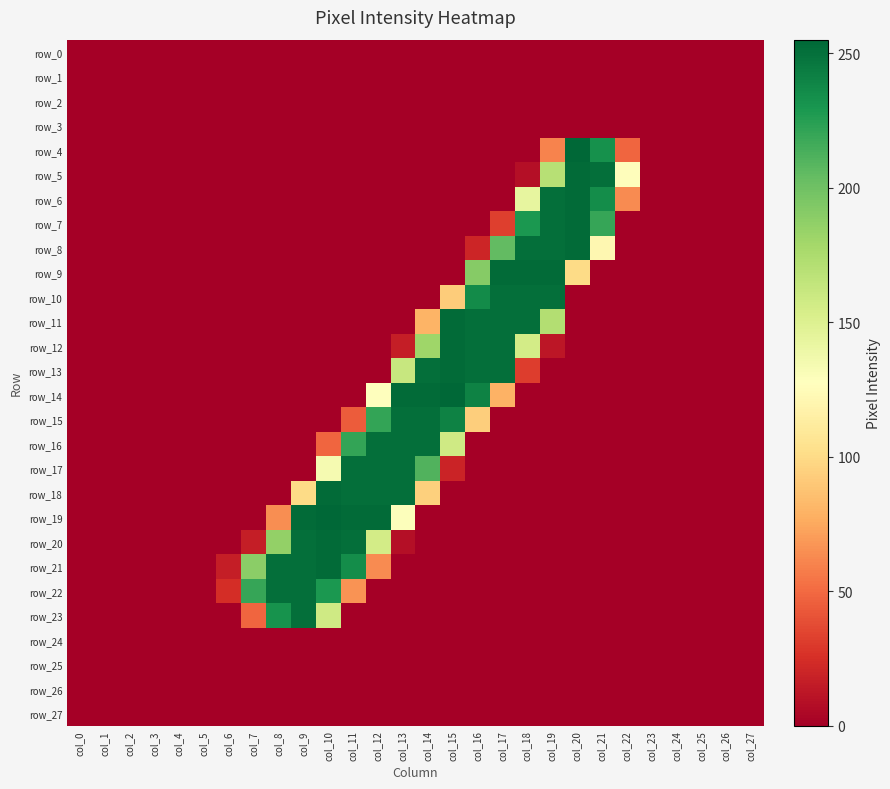

How many values in the row_12 series exceed 0?

7